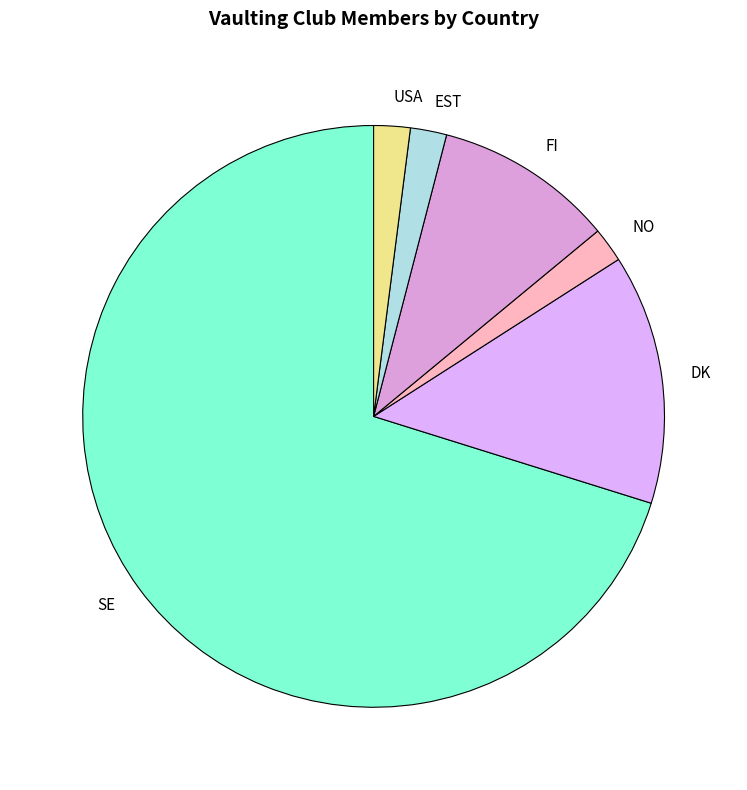

Combined, do EST and SE account for over 50%?

Yes